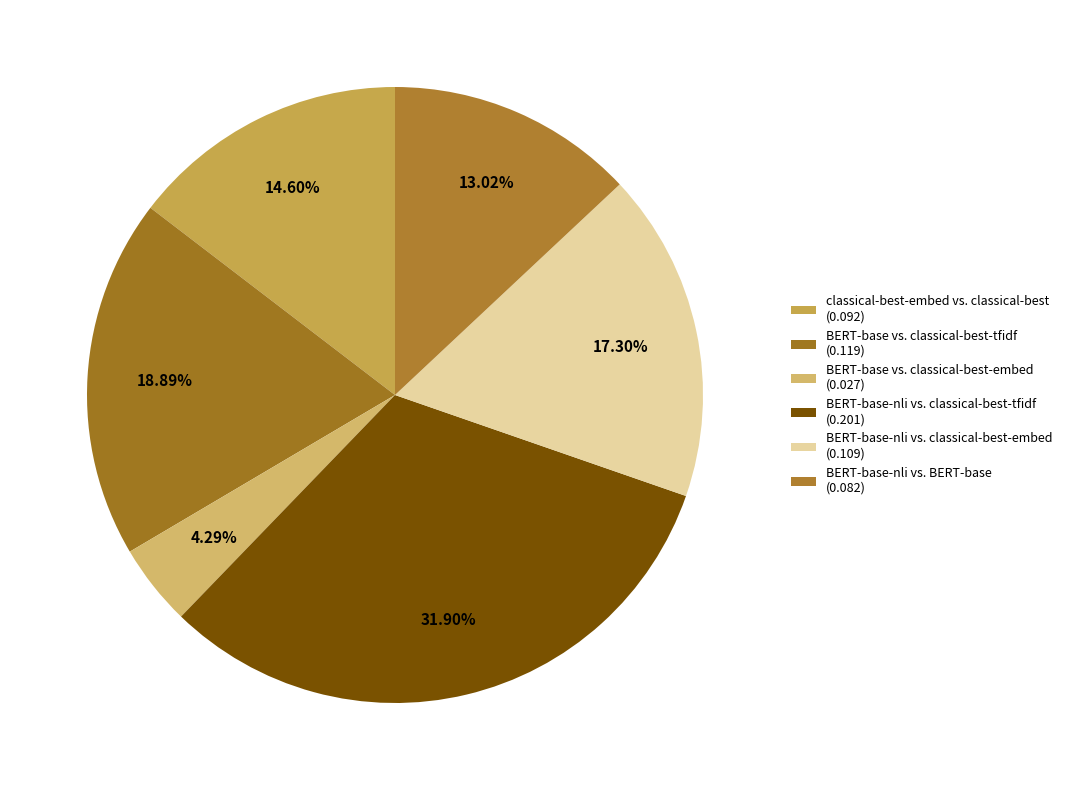

Does BERT-base-nli vs. BERT-base account for over 50% of the chart?

No